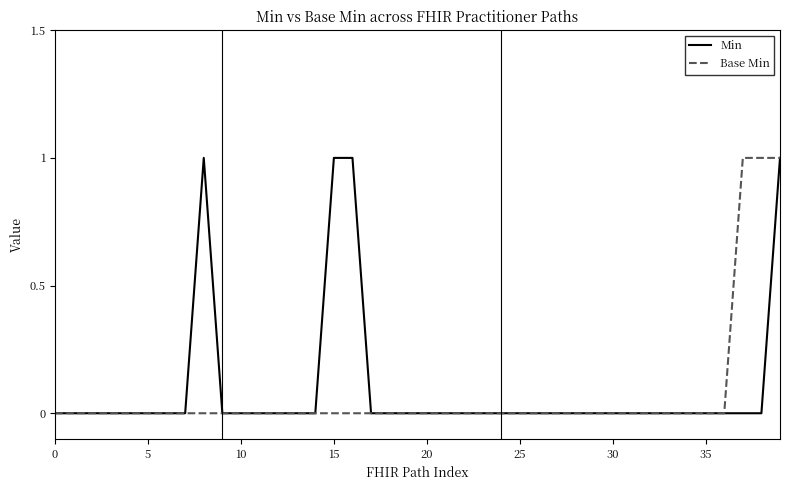

Which series has the largest total across all categories?

Min